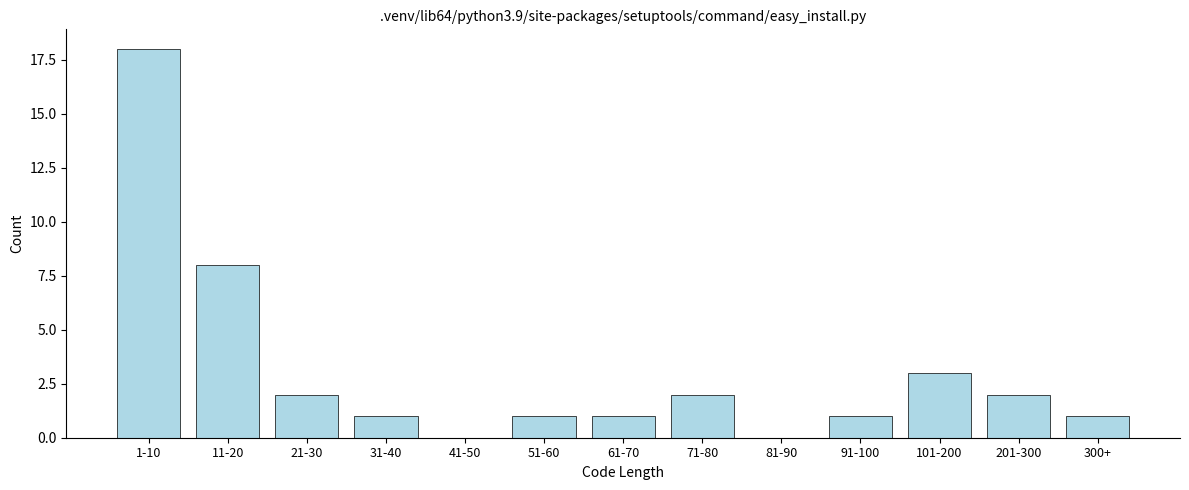

Reading left to right, list all the values displayed in this chart.

1-10=18	11-20=8	21-30=2	31-40=1	41-50=0	51-60=1	61-70=1	71-80=2	81-90=0	91-100=1	101-200=3	201-300=2	300+=1